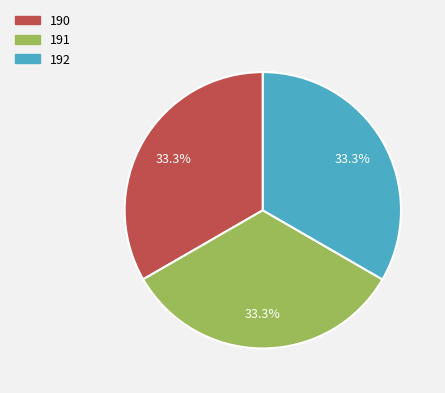

Approximately how many times larger is the value at 190 compared to 192?

1.0